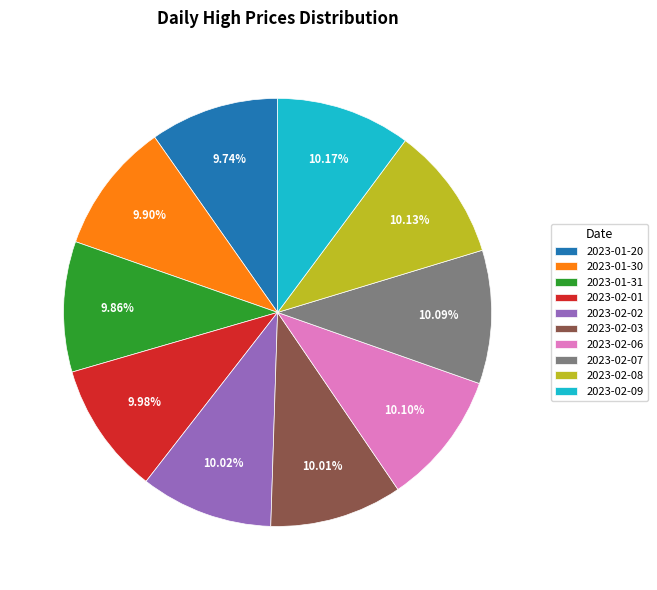

Combined, do 2023-02-02 and 2023-01-31 account for over 50%?

No